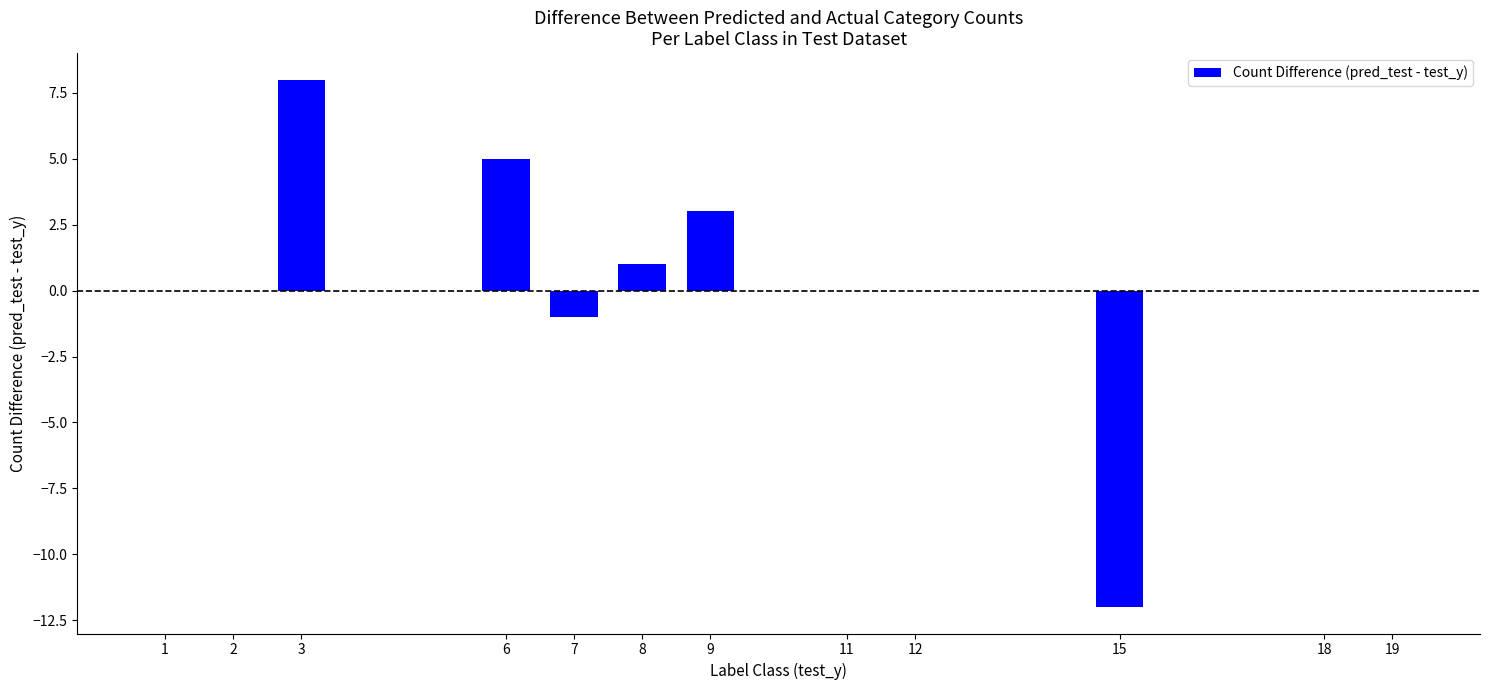

The chart shows a value of 14 at 1. True or false?

False